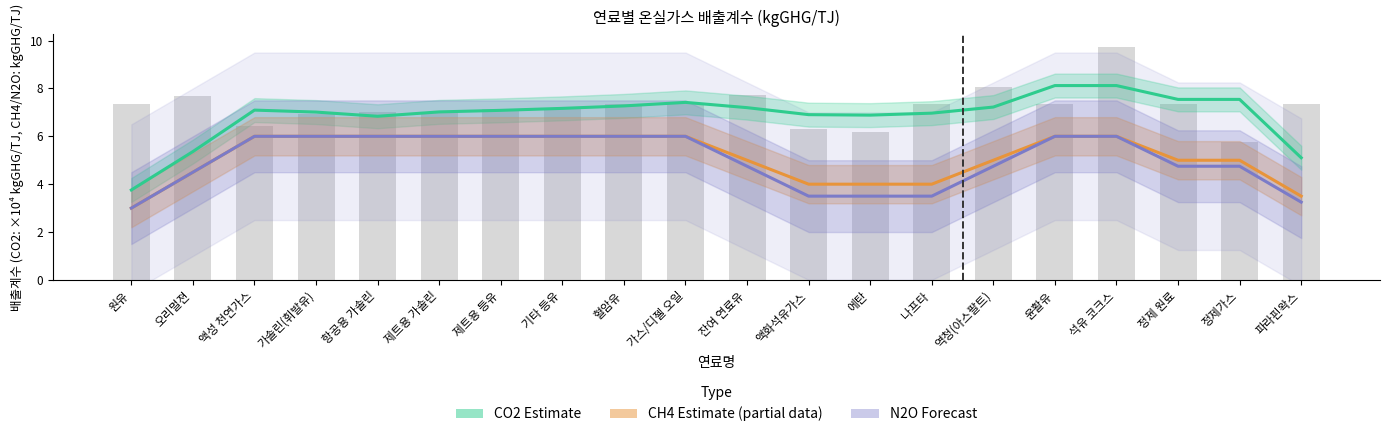

True or false: N2O Forecast has a value of 10.1 at 항공용 가솔린.

False